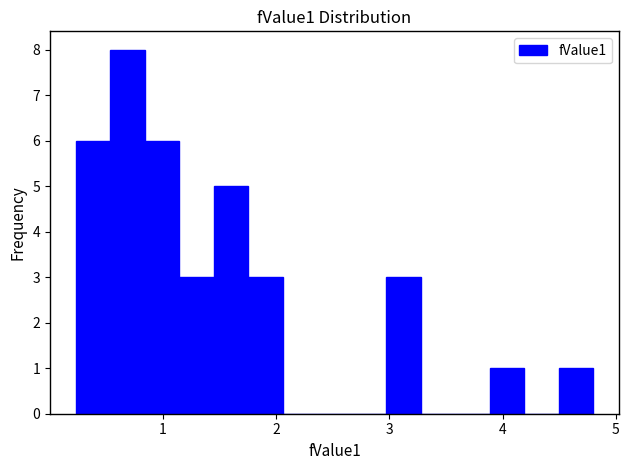

Around what value on the x-axis is the tallest bar? Give the approximate position of its centre, as read against the axis.

0.7